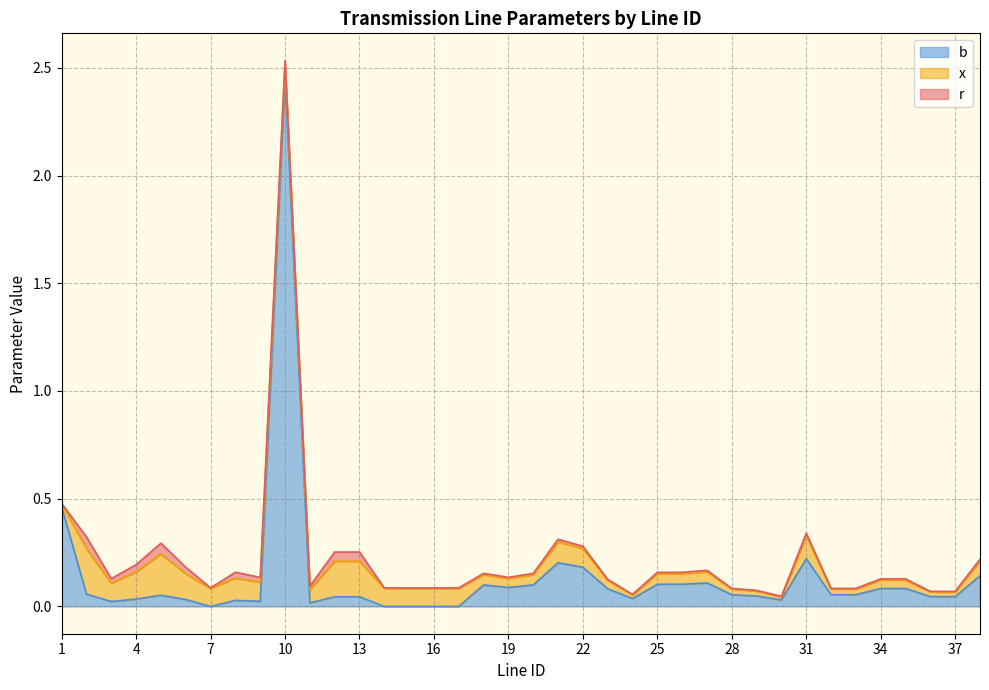

Reading left to right, transcribe all the data shown in this chart.

r: 0.0	0.1	0.0	0.0	0.0	0.0	0.0	0.0	0.0	0.0	0.0	0.0	0.0	0.0	0.0	0.0	0.0	0.0	0.0	0.0	0.0	0.0	0.0	0.0	0.0	0.0	0.0	0.0	0.0	0.0	0.0	0.0	0.0	0.0	0.0	0.0	0.0	0.0
x: 0.0	0.2	0.1	0.1	0.2	0.1	0.1	0.1	0.1	0.1	0.1	0.2	0.2	0.1	0.1	0.1	0.1	0.0	0.0	0.0	0.1	0.1	0.0	0.0	0.0	0.0	0.1	0.0	0.0	0.0	0.1	0.0	0.0	0.0	0.0	0.0	0.0	0.1
b: 0.5	0.1	0.0	0.0	0.1	0.0	0.0	0.0	0.0	2.5	0.0	0.0	0.0	0.0	0.0	0.0	0.0	0.1	0.1	0.1	0.2	0.2	0.1	0.0	0.1	0.1	0.1	0.1	0.0	0.0	0.2	0.1	0.1	0.1	0.1	0.0	0.0	0.1